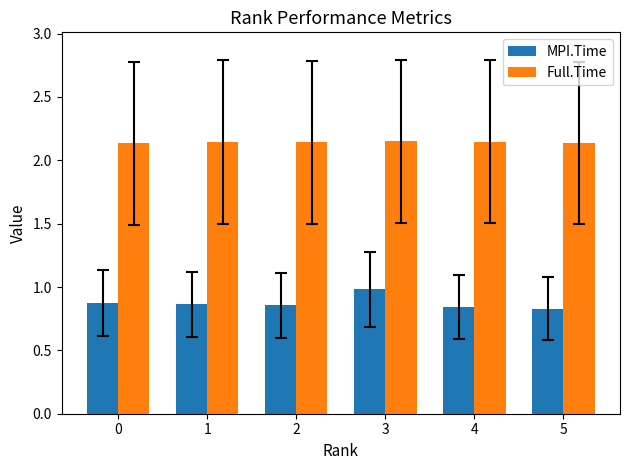

What is the spread (max minus min) of values at 4?

1.3